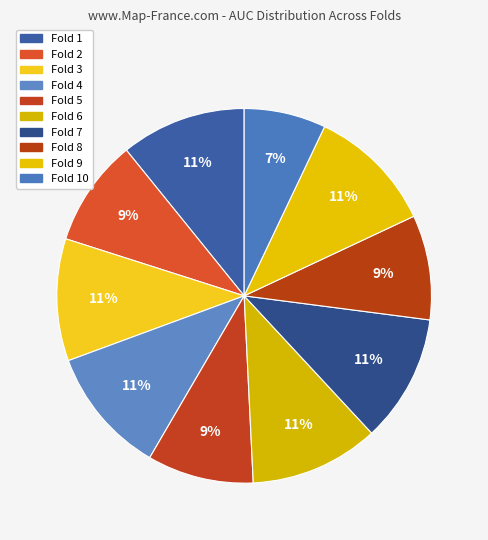

How many segments does this pie chart have?

10